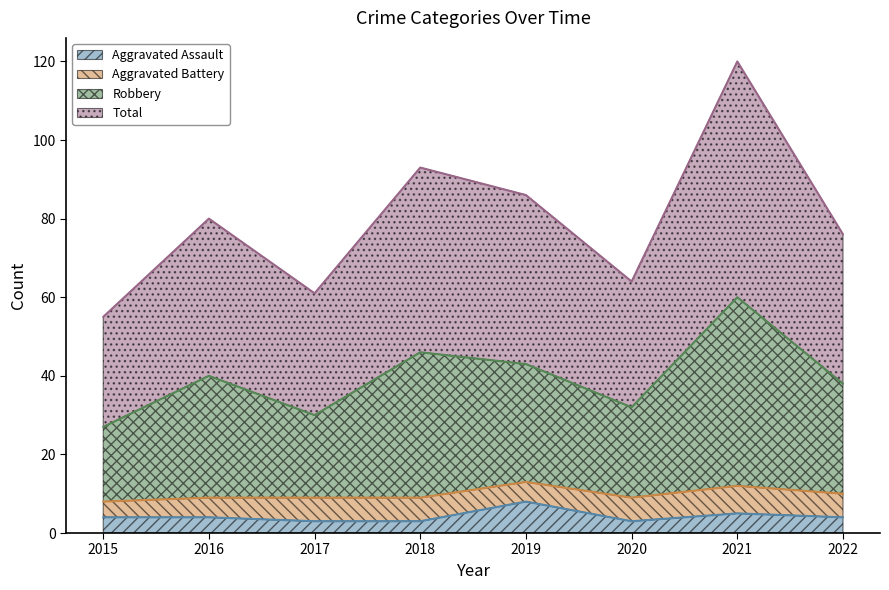

Read the Aggravated Assault value at 2019.

8